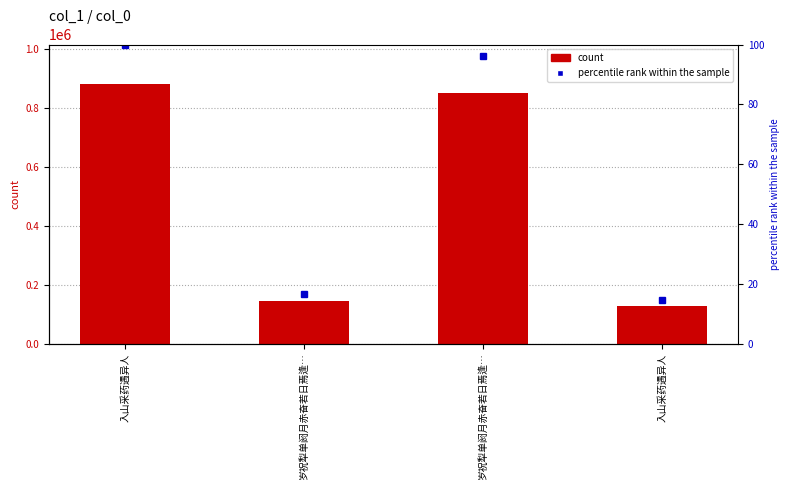

Which category has the lowest value across all series?

入山采药遇异人